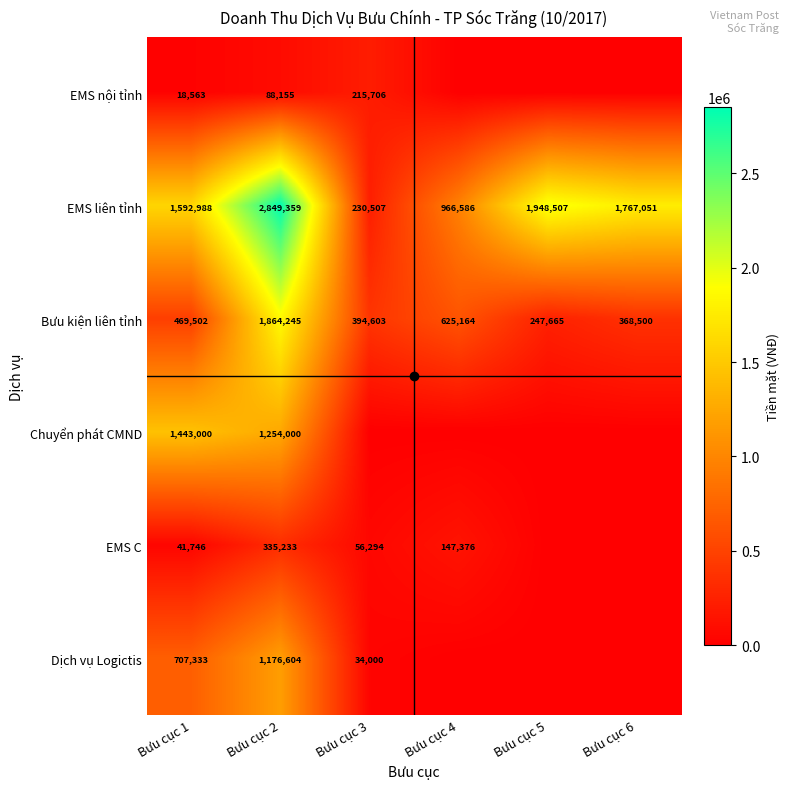

Which has a higher value, Bưu cục 4 or Bưu cục 2?

Bưu cục 2